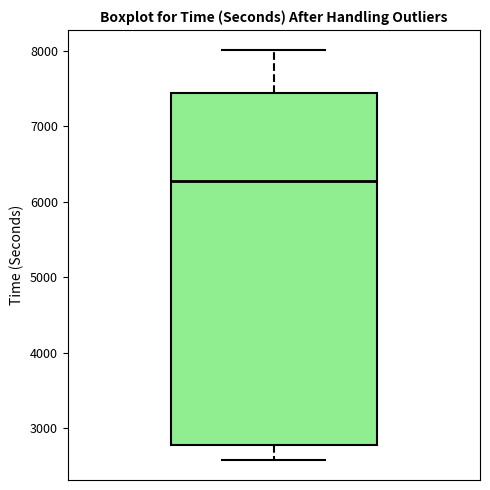

Transcribe this box plot: give where the median line is, the range the box spans, and where the two whiskers end, as read against the y-axis. The values are not printed on the chart, so give them approximately, as read against the axis.

median 6300, box 2800 to 7400, whiskers 2600 to 8000